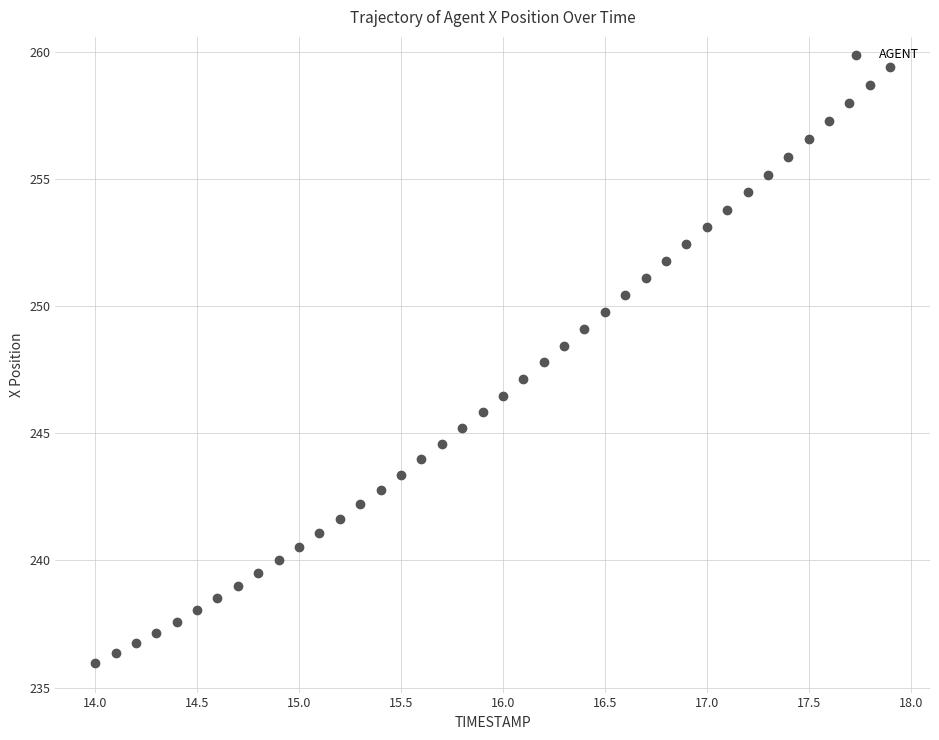

What is the range of X values (max minus min)?

3.9